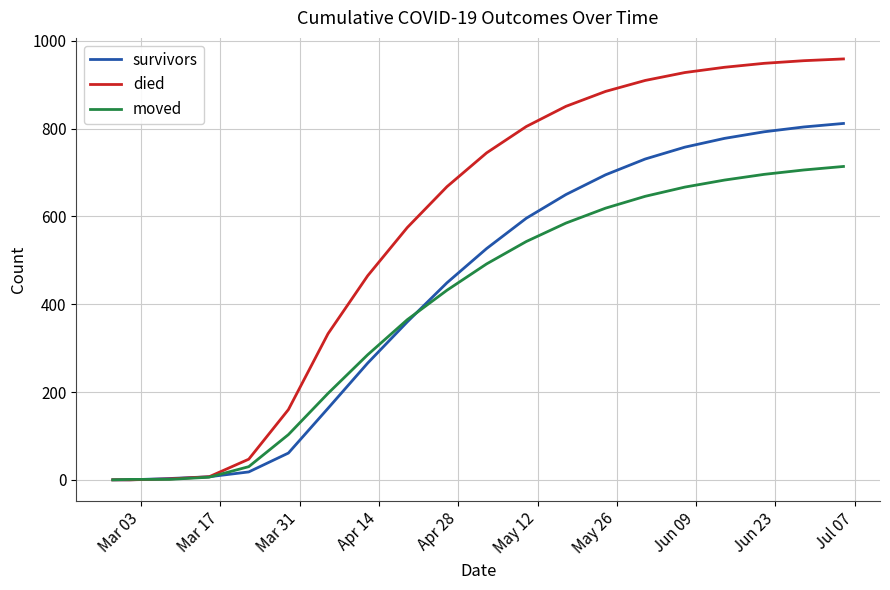

Rank the series by their average value, from lowest to highest.

moved, survivors, died